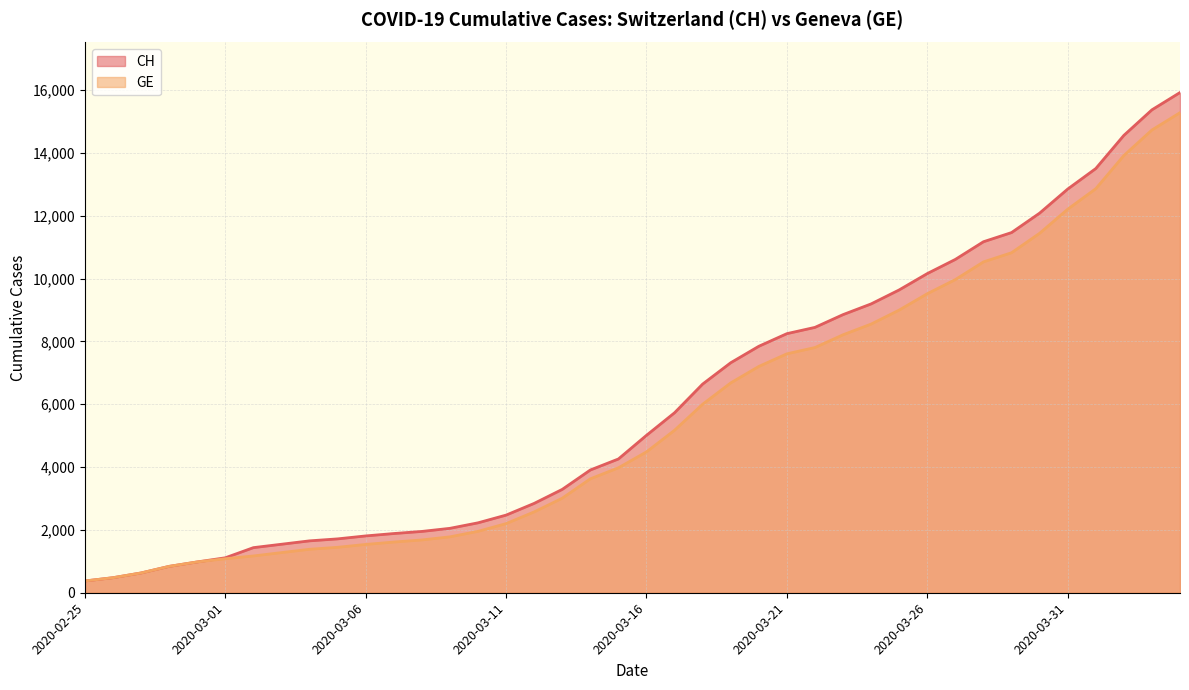

Where is CH nearest to the value 8150?

2020-03-21